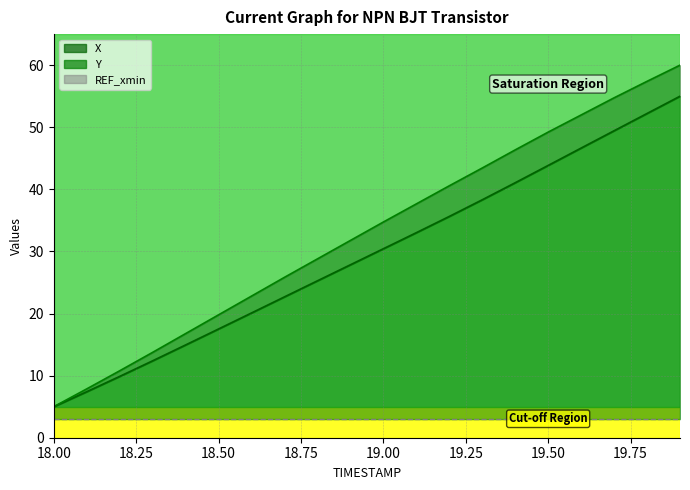

What is the difference between the maximum and minimum values in the X series?

55.0